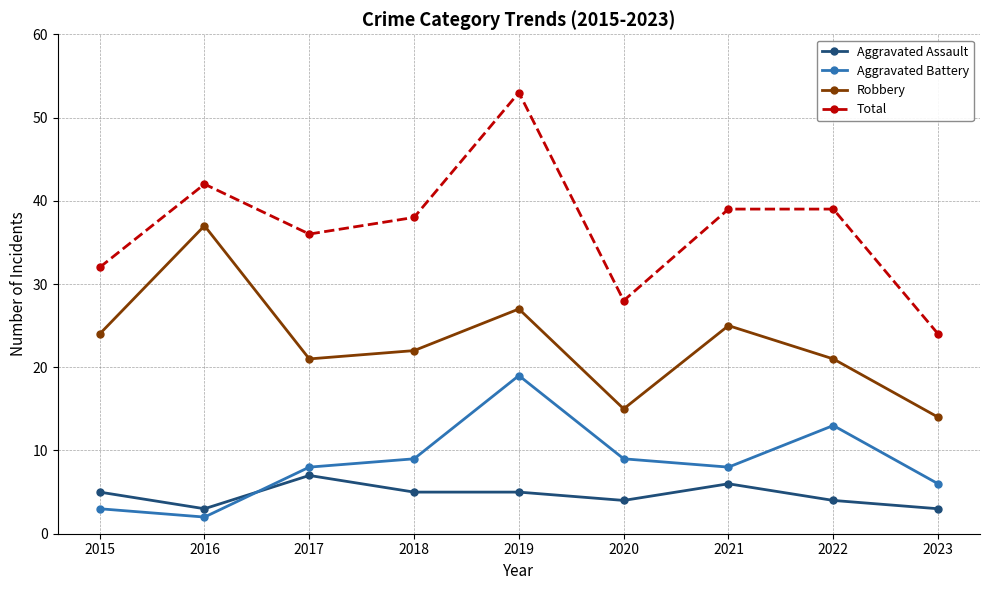

Which category has the highest value in the Aggravated Battery series?

2019